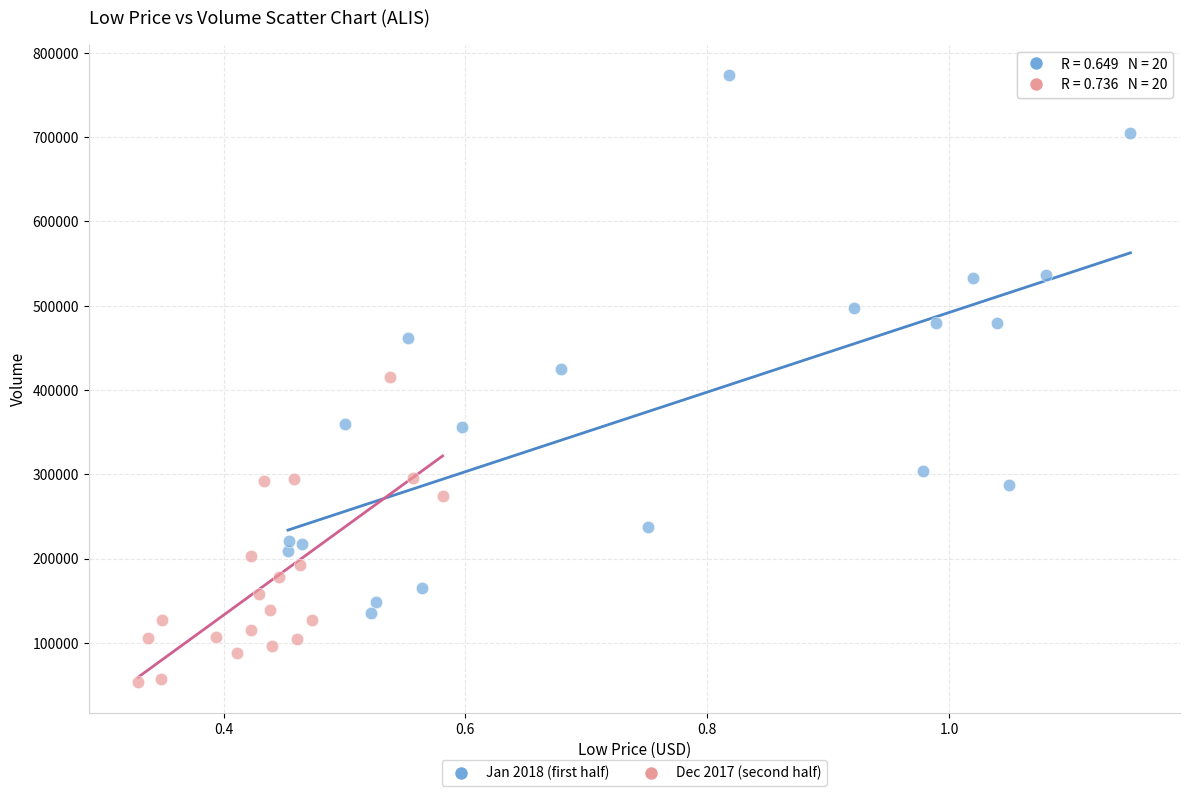

Which series contains the highest Y value?

Jan 2018 (first half)